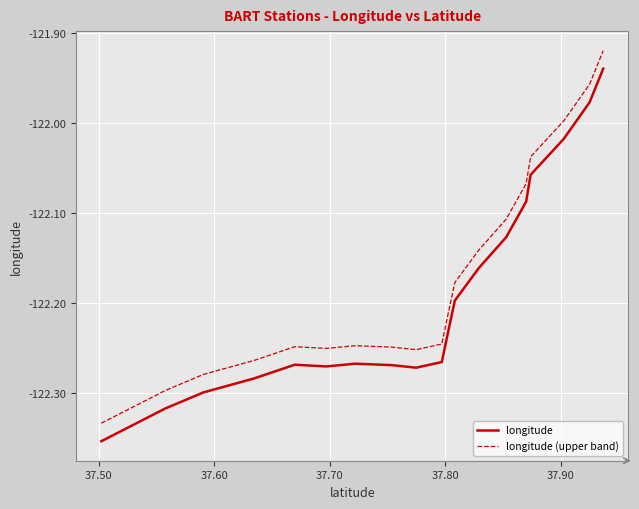

True or false: longitude (upper band) and longitude intersect in this chart.

False